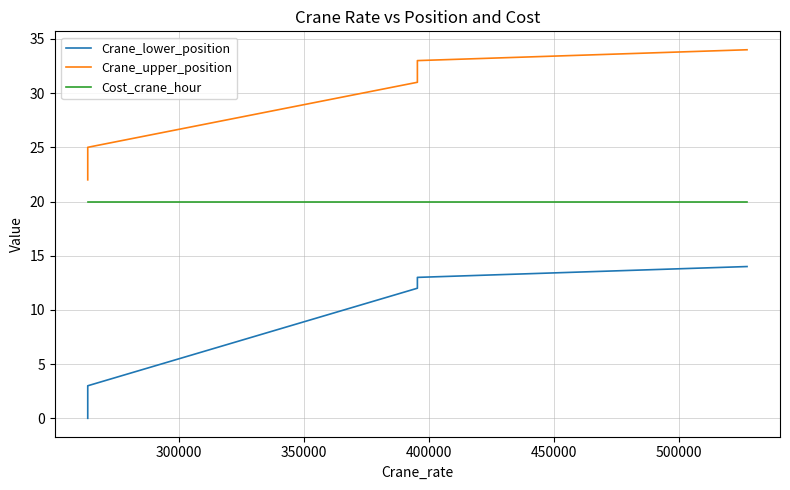

The Crane_upper_position series shows 43 at 450000. True or false?

False